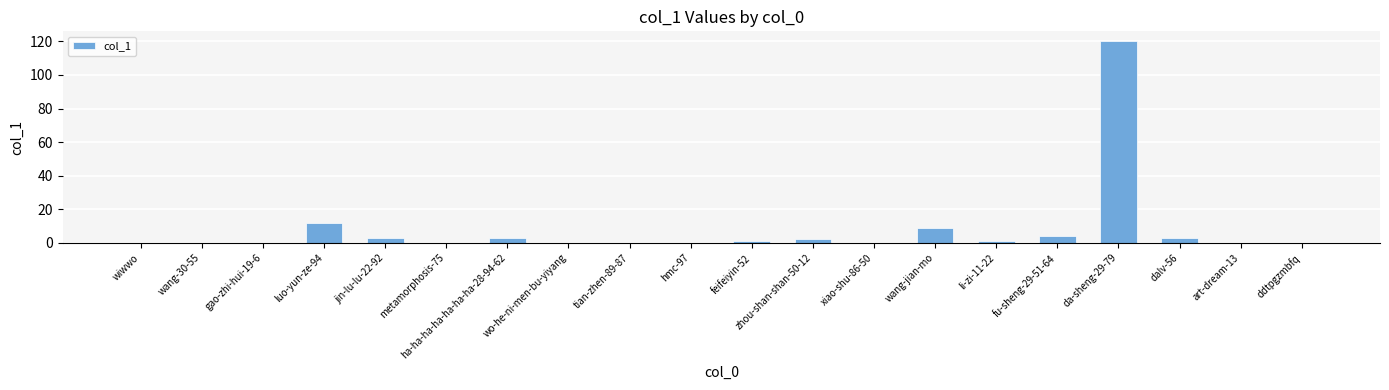

What is the maximum value shown in the chart?

120